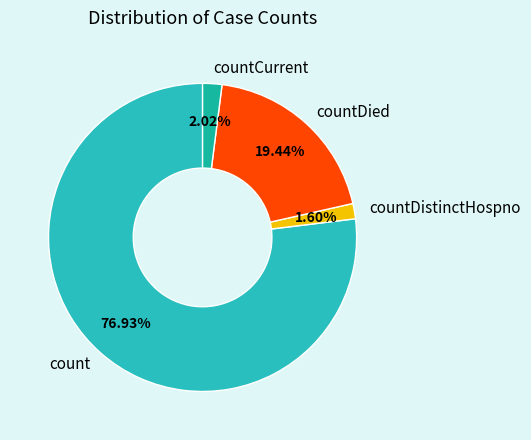

To the nearest percent, what percentage of the pie is countCurrent?

2%